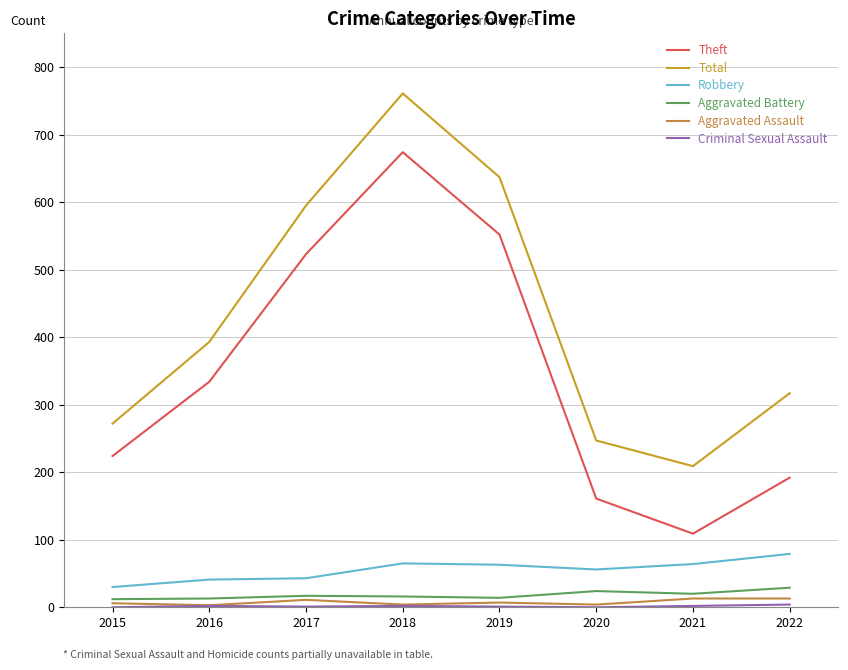

Which series has the largest range (max minus min)?

Theft